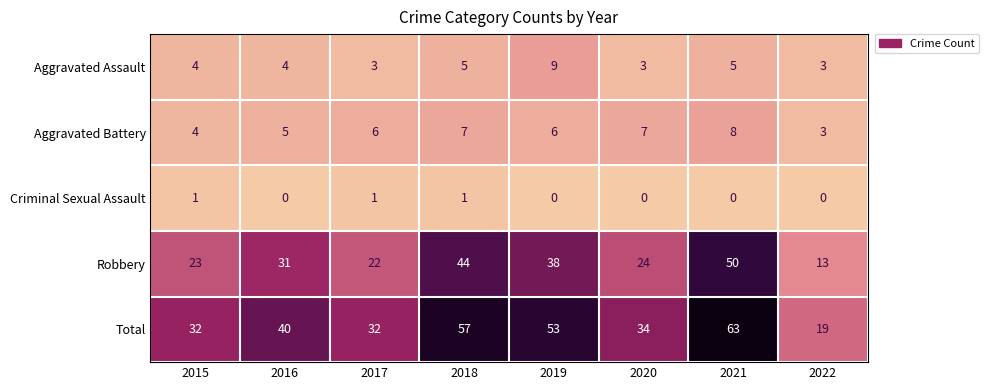

Count the Criminal Sexual Assault values in the range 0 to 1.

8